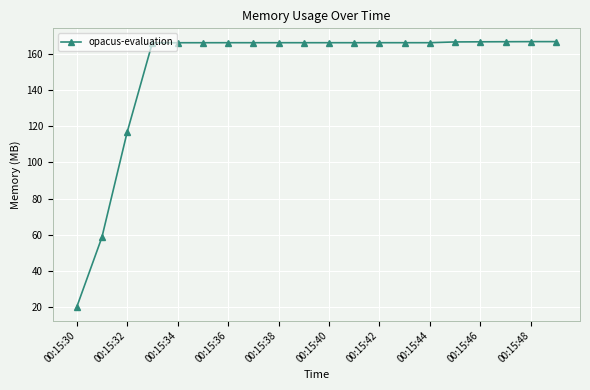

What is the sum of all values?

3019.4